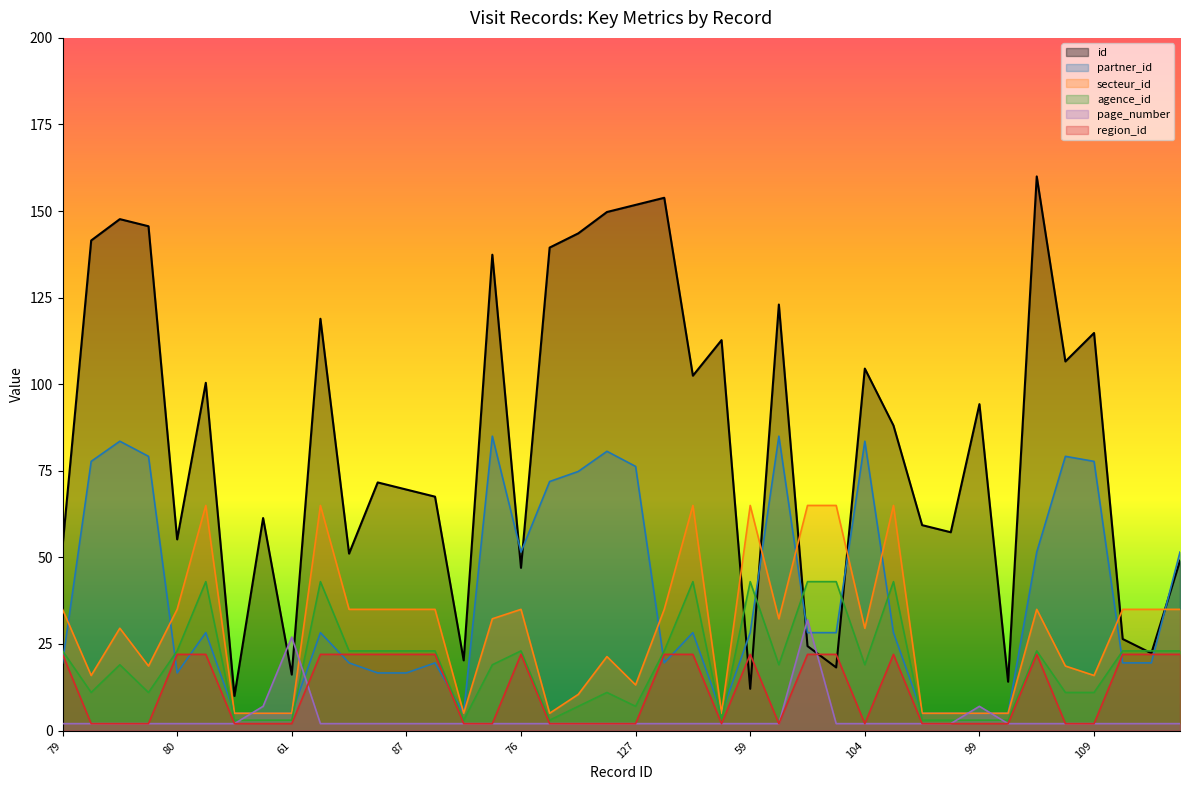

Which series has the largest range (max minus min)?

id